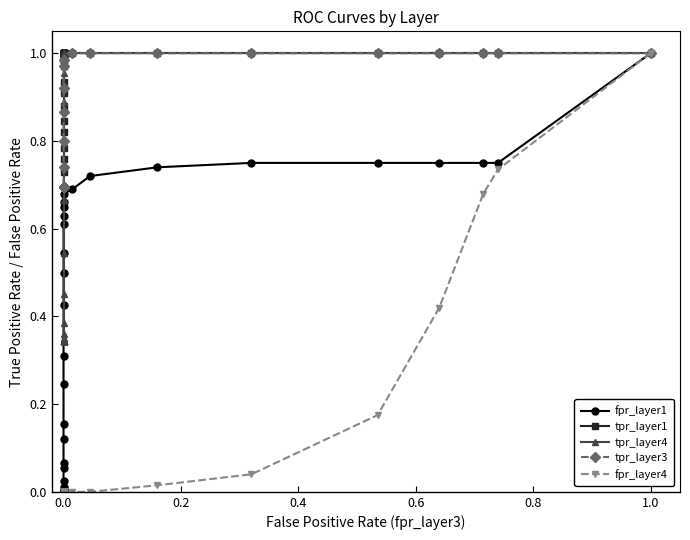

Read the tpr_layer4 value at 0.6.

1.0